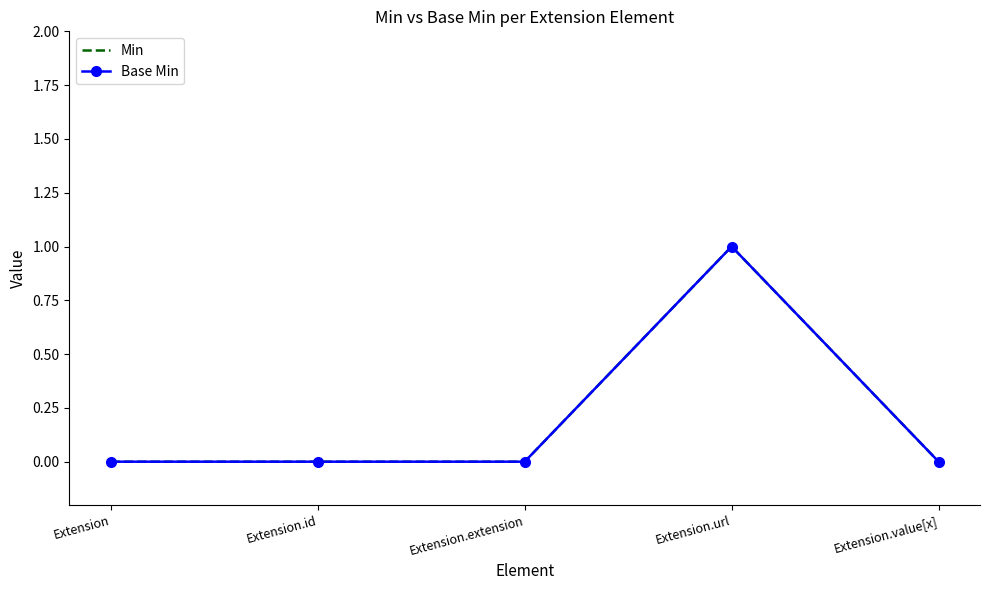

Reading left to right, extract all data points from this chart.

Min: Extension=0	Extension.id=0	Extension.extension=0	Extension.url=1	Extension.value[x]=0
Base Min: Extension=0	Extension.id=0	Extension.extension=0	Extension.url=1	Extension.value[x]=0